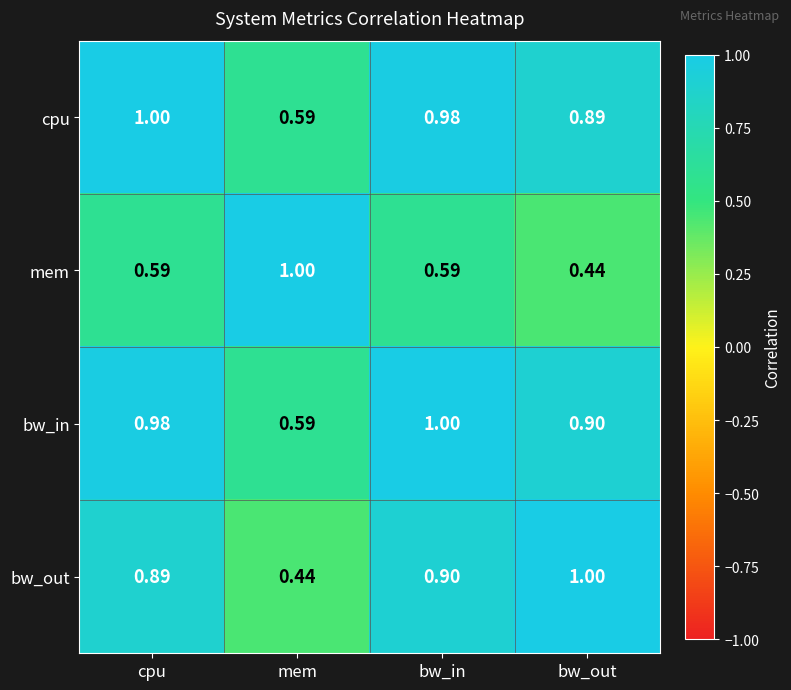

Which series changed the most between cpu and mem?

bw_out